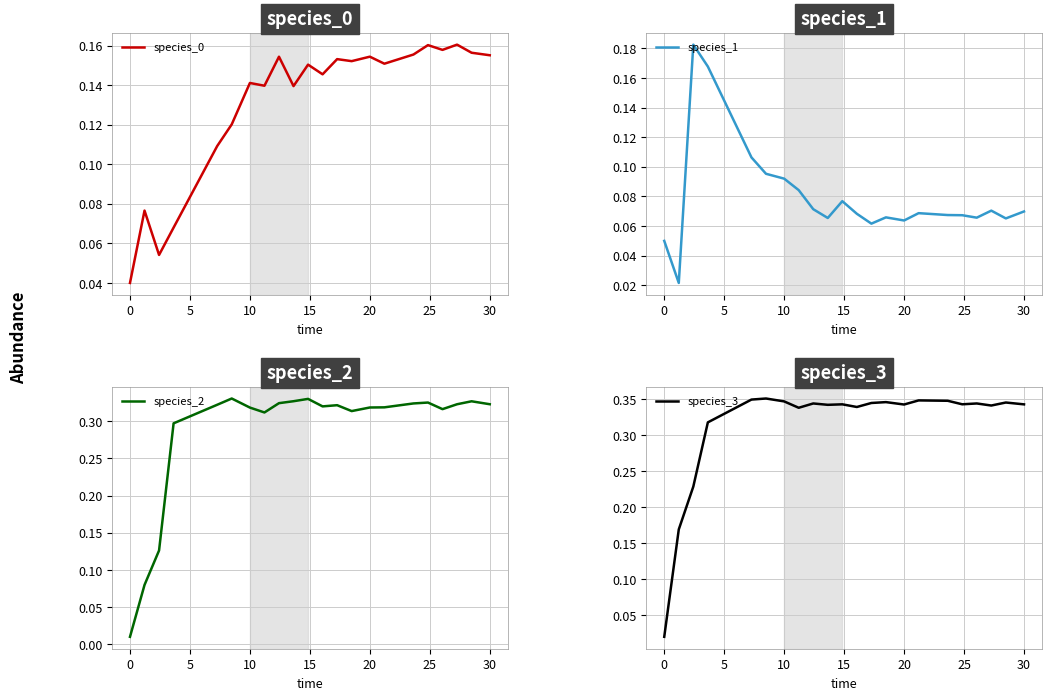

Does the chart display data point markers on the line(s)?

No